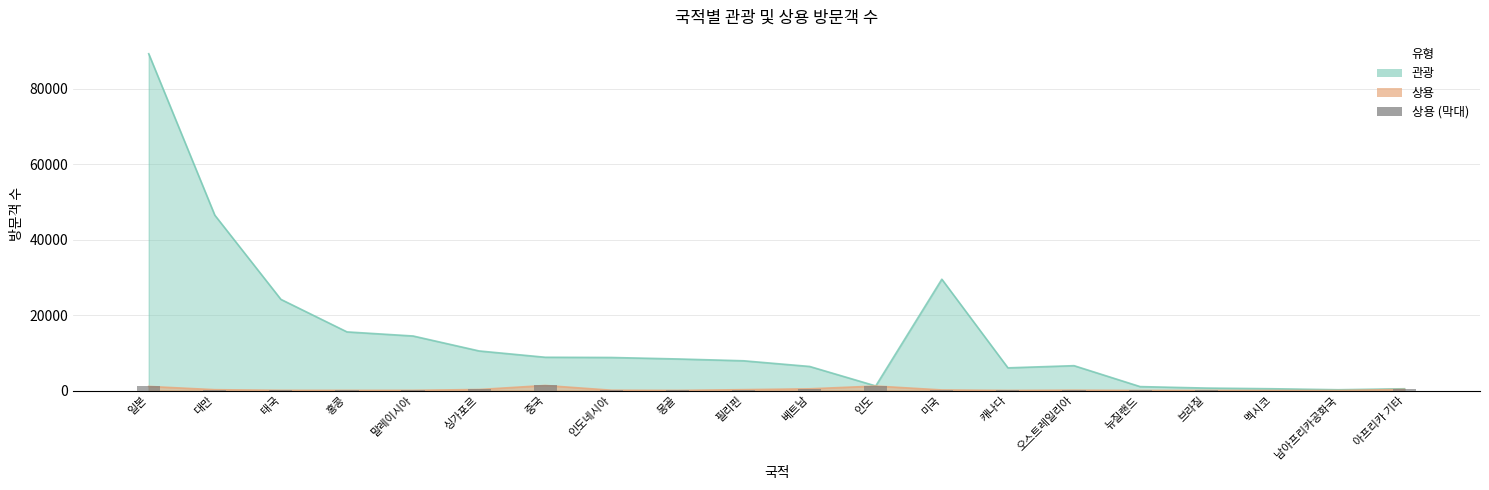

Count the number of values greater than 95.

9